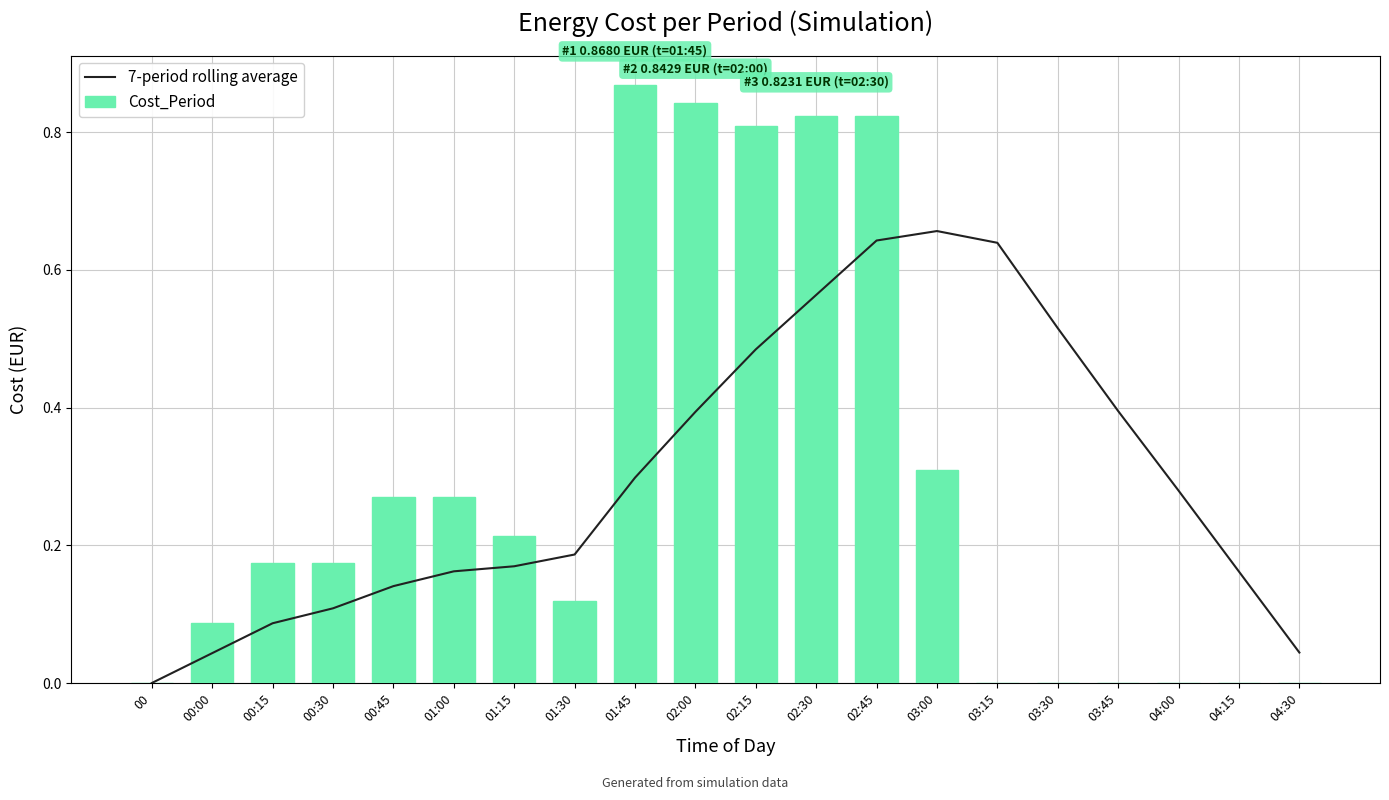

Reading left to right, list all the values displayed in this chart.

7-period rolling average: 0.0	0.0	0.1	0.1	0.1	0.2	0.2	0.2	0.3	0.4	0.5	0.6	0.6	0.7	0.6	0.5	0.4	0.3	0.2	0.0
Cost_Period: 0.0	0.1	0.2	0.2	0.3	0.3	0.2	0.1	0.9	0.8	0.8	0.8	0.8	0.3	0.0	0.0	0.0	0.0	0.0	0.0